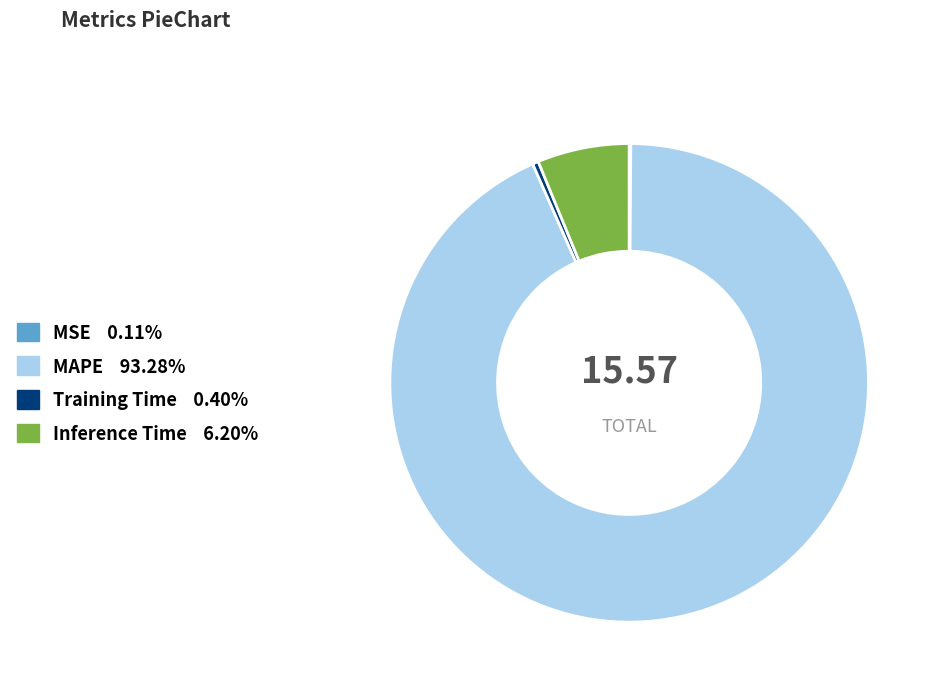

Combined, do MAPE and Training Time account for over 50%?

Yes